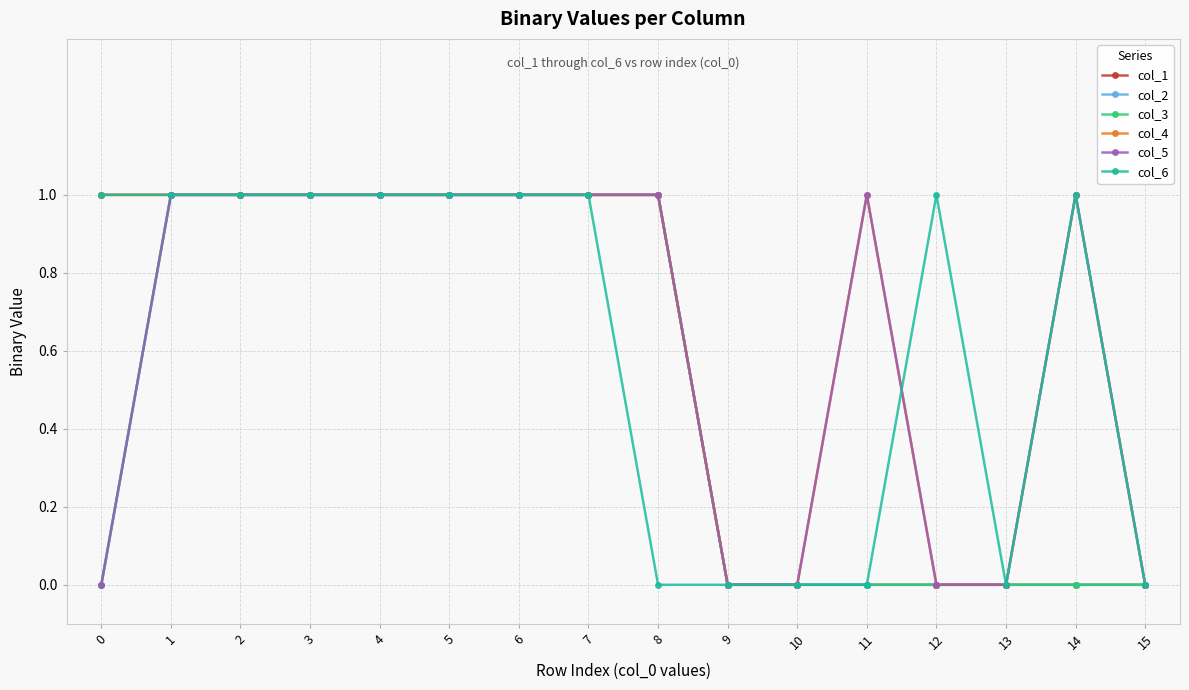

Does the chart have visible grid lines?

Yes